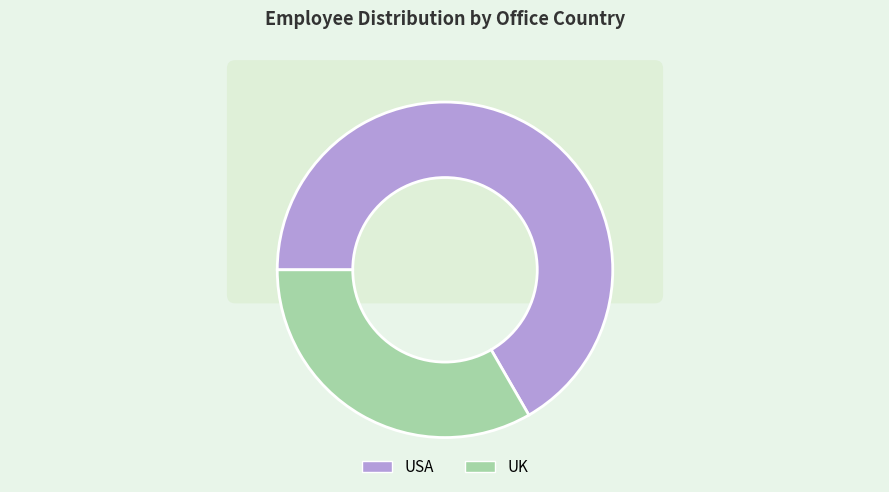

Count the number of slices in the pie.

2